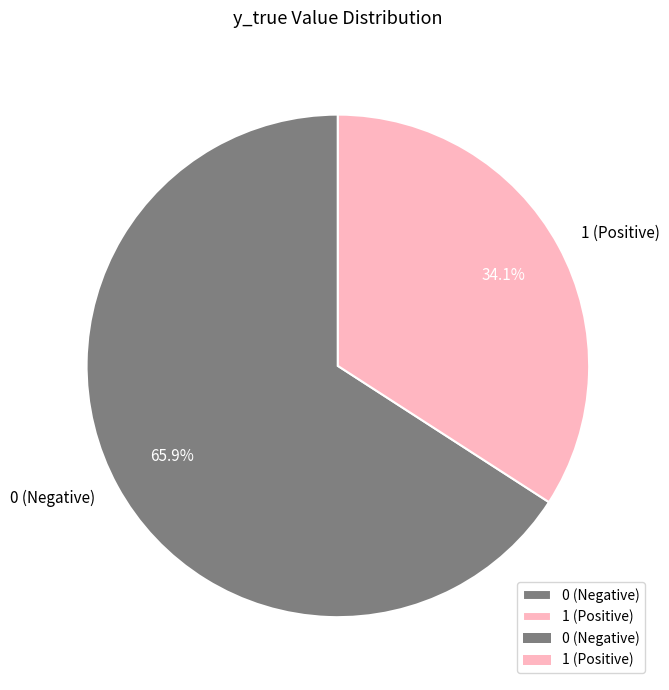

Which category has the smallest portion of the pie?

1